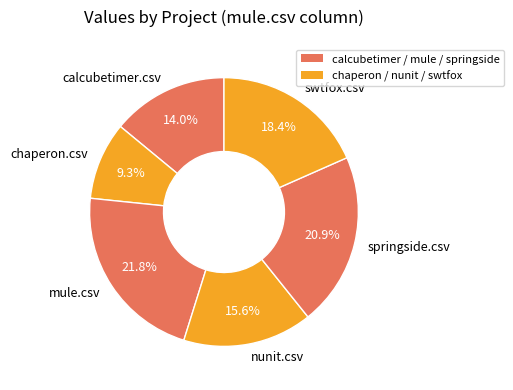

How many slices are in this pie chart?

6